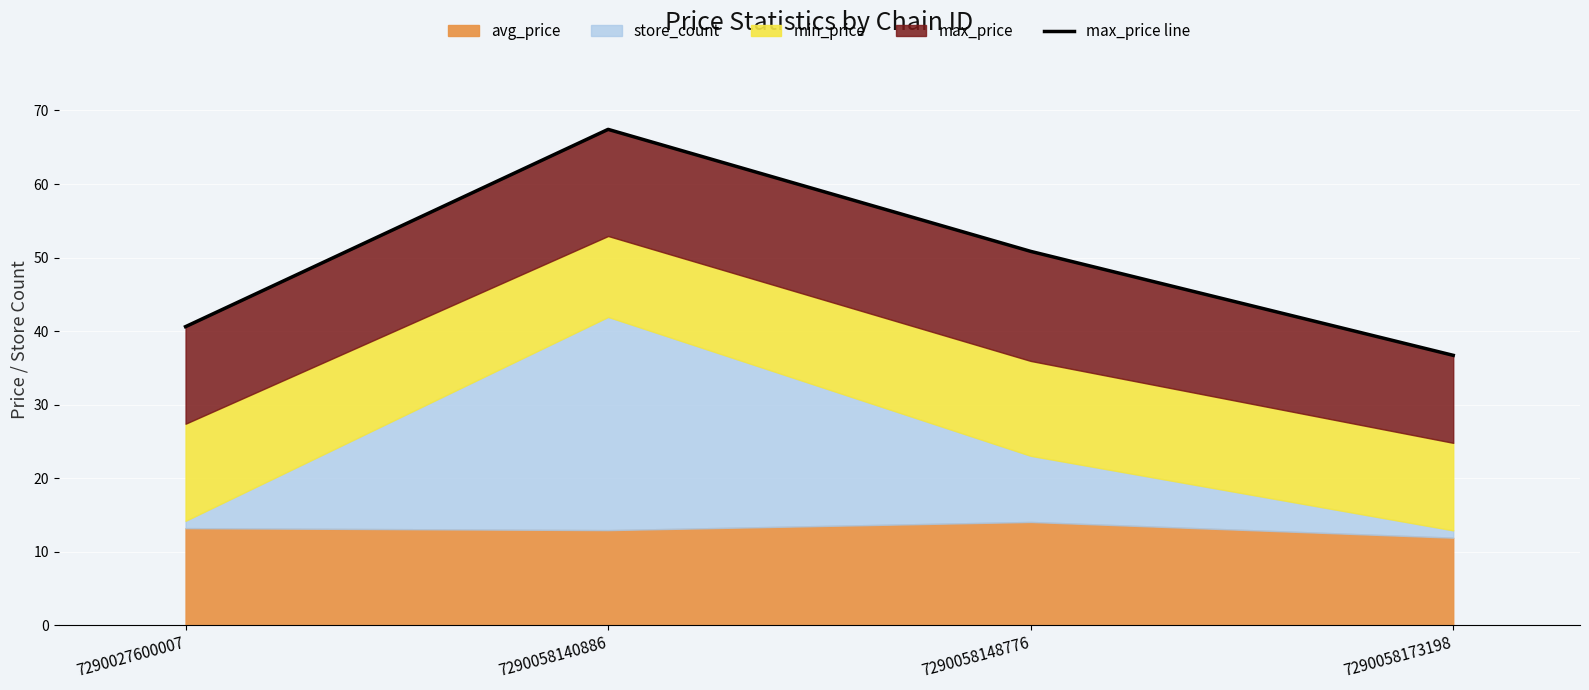

Reading left to right, list all the values displayed in this chart.

7290027600007=40.6	7290058140886=67.4	7290058148776=50.8	7290058173198=36.7